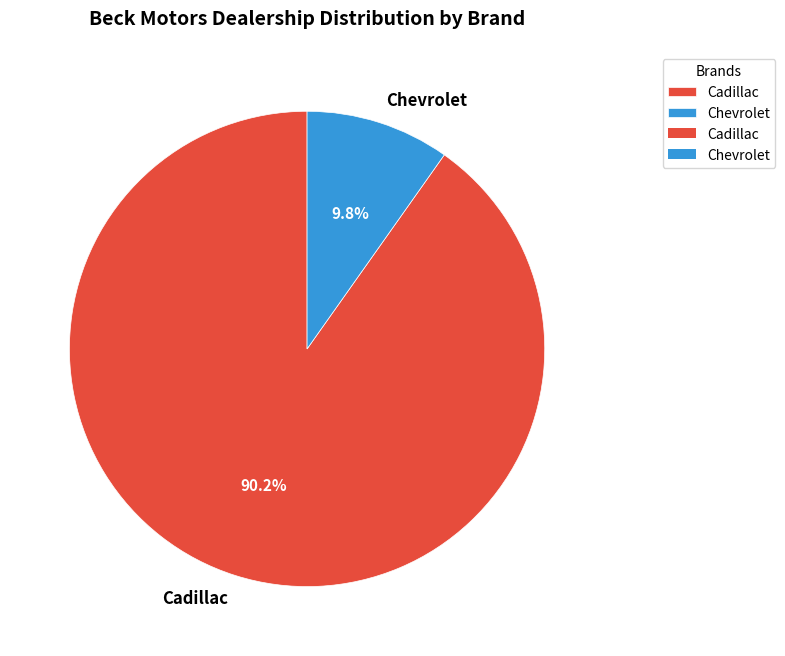

Which category has the smallest portion of the pie?

Chevrolet